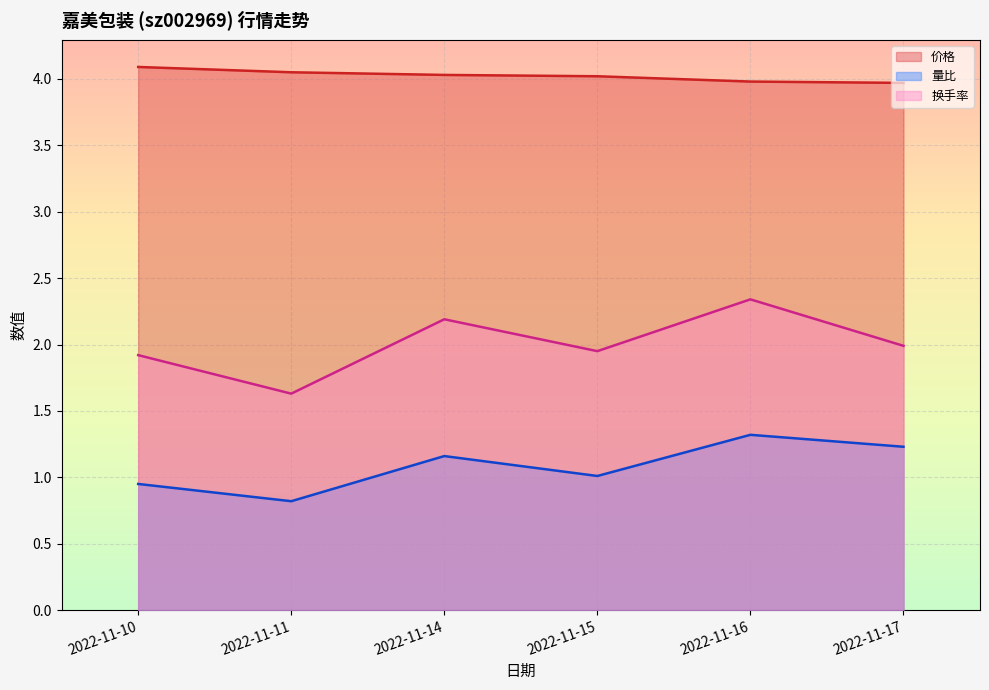

Rank the series at 2022-11-17 from highest to lowest value.

价格, 换手率, 量比